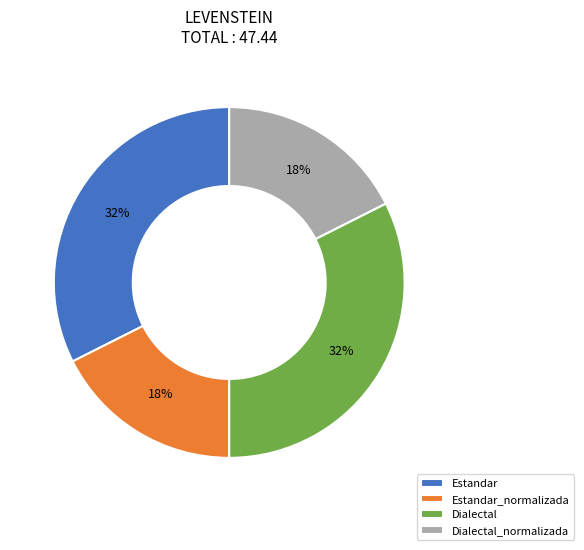

To the nearest percent, what percentage of the pie is Dialectal_normalizada?

18%